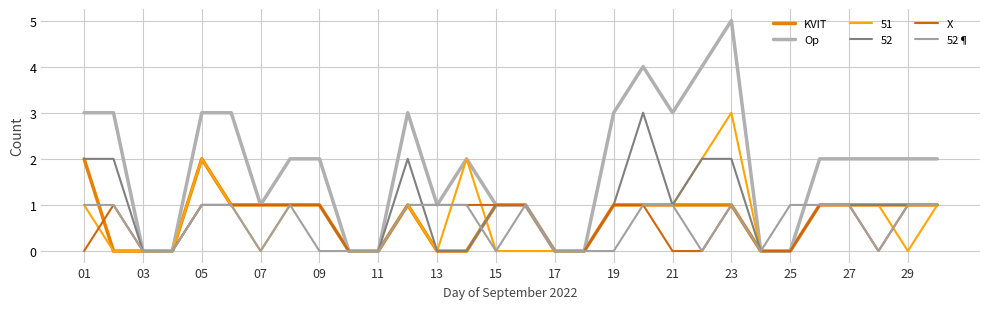

How many lines are shown in the chart?

6